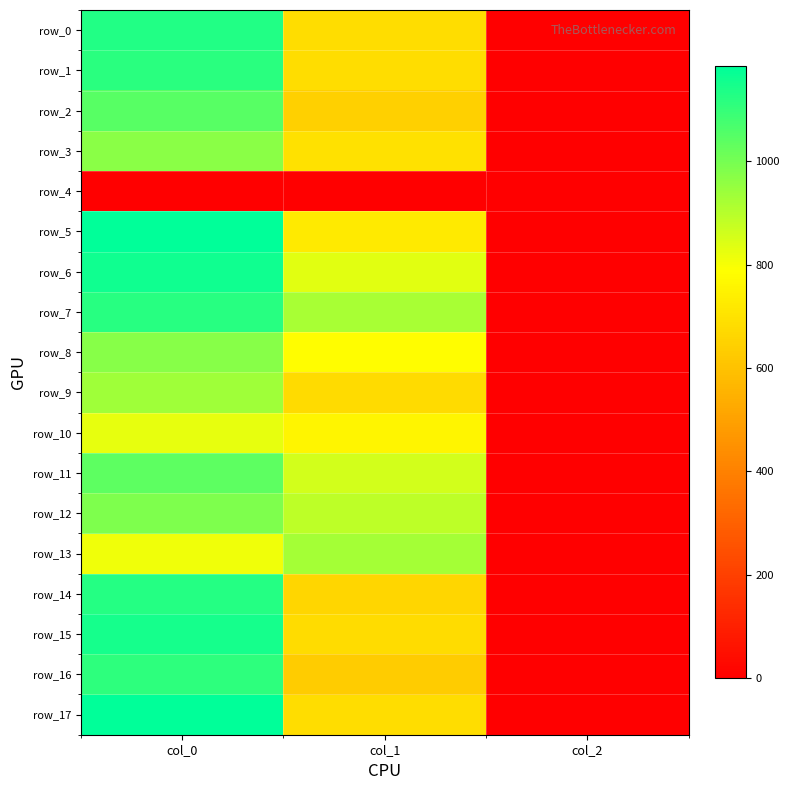

Which category has the lowest value in the row_0 series?

col_2